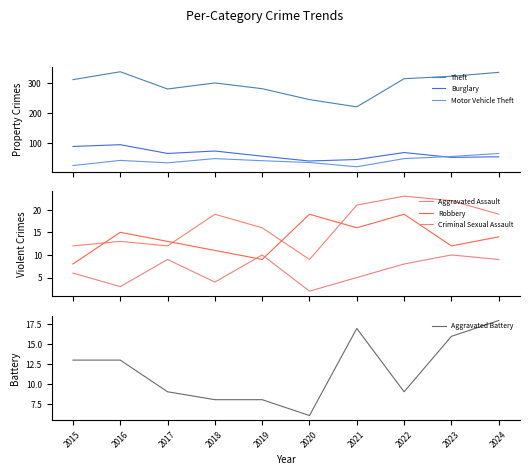

At which label is Motor Vehicle Theft closest to 45?

2016